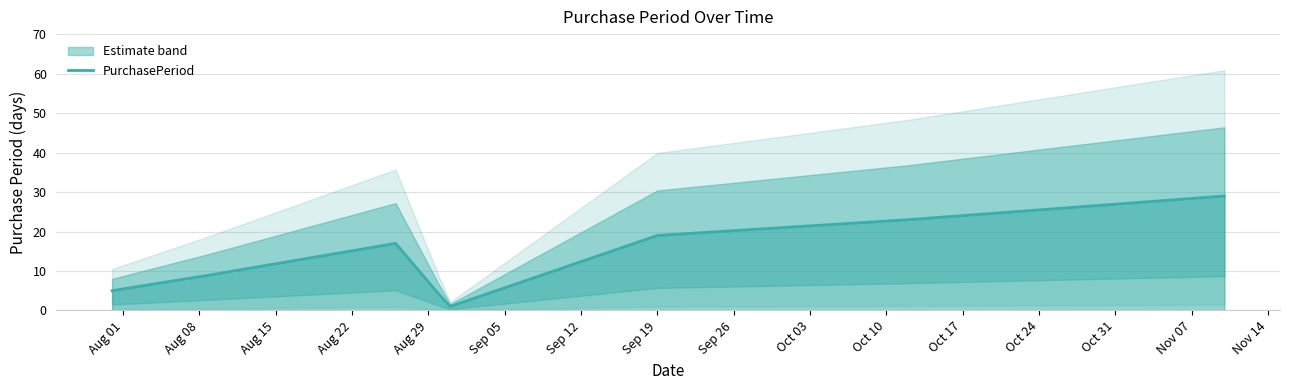

Reading left to right, list all the values displayed in this chart.

5	9	17	4	1	19	23	29